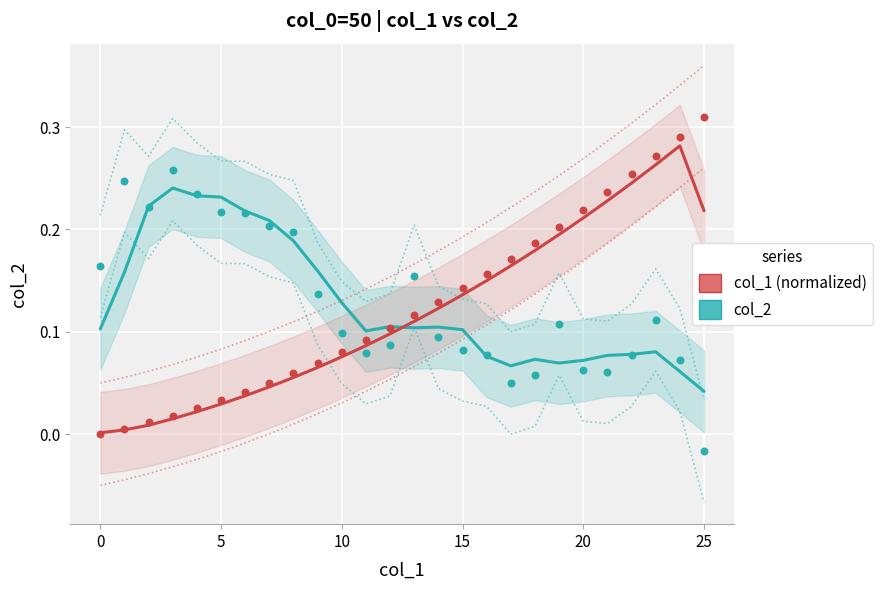

Which series contains the highest Y value?

col_1 (normalized)